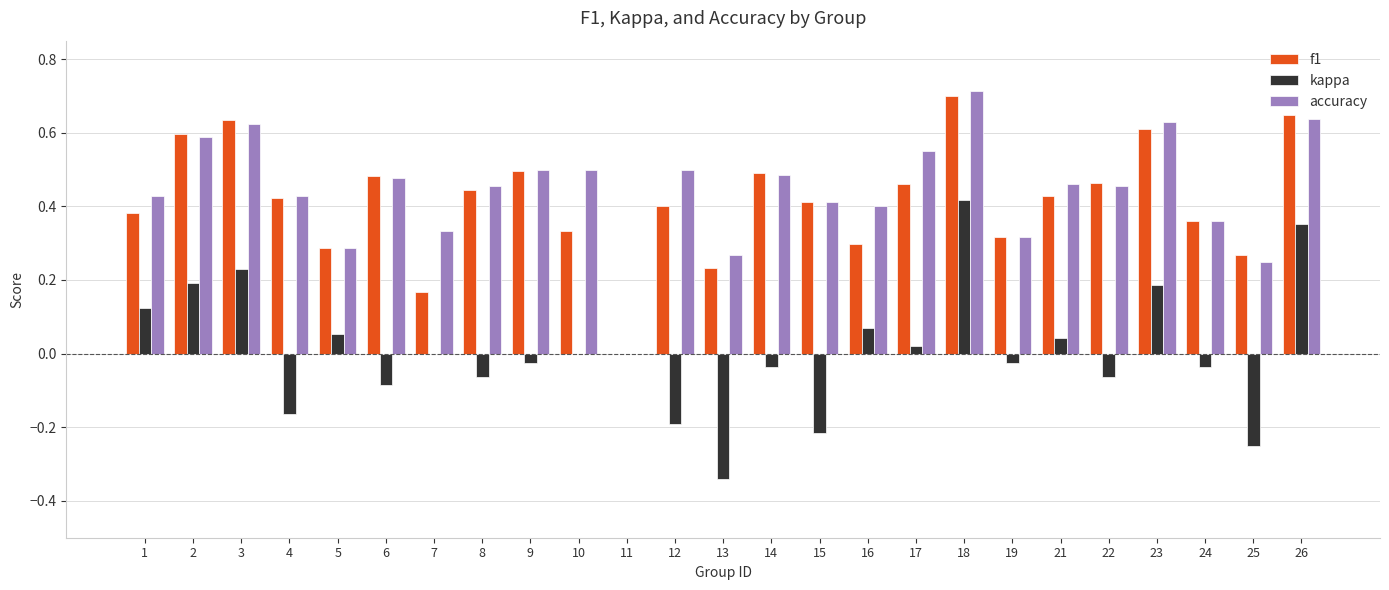

At which category is the sum across all series the highest?

18